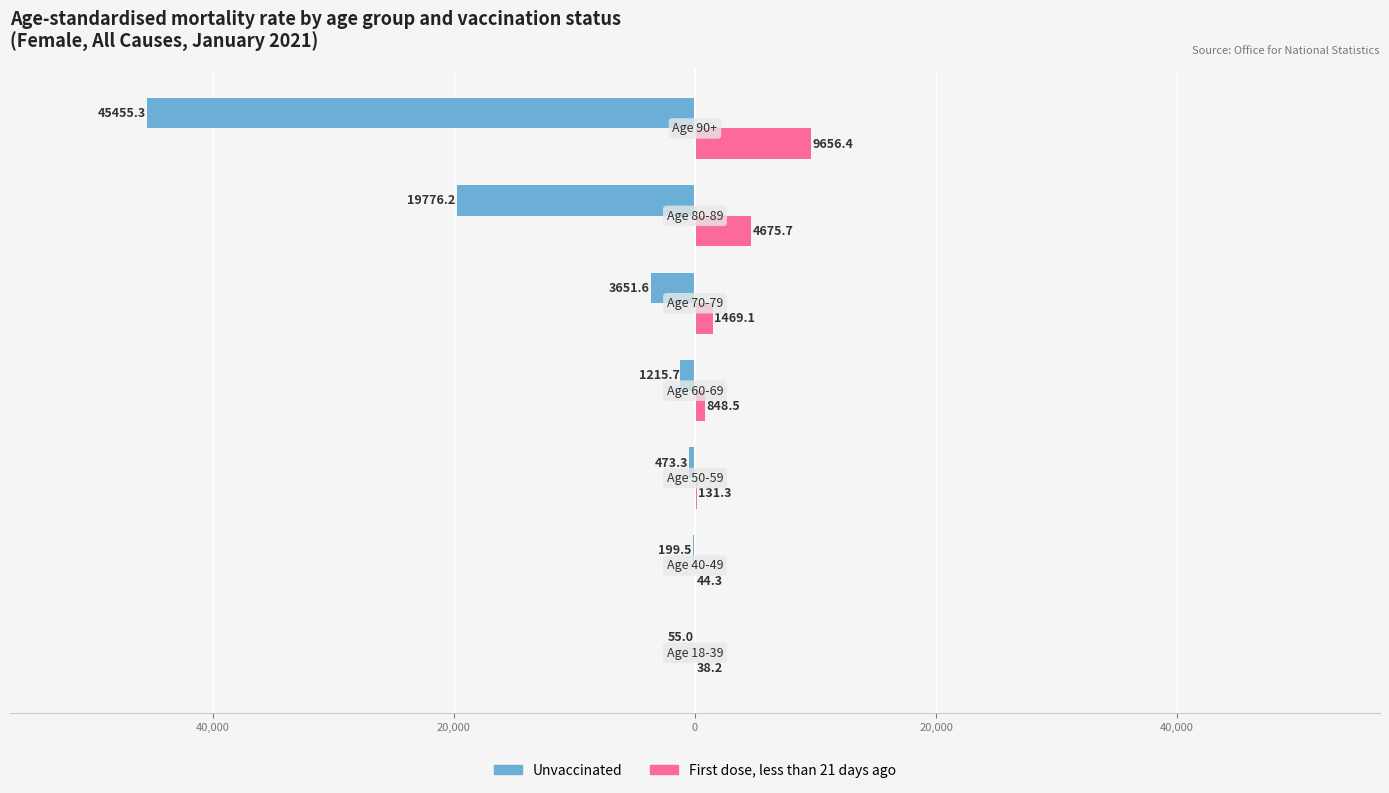

Which series has the widest spread of values?

Unvaccinated